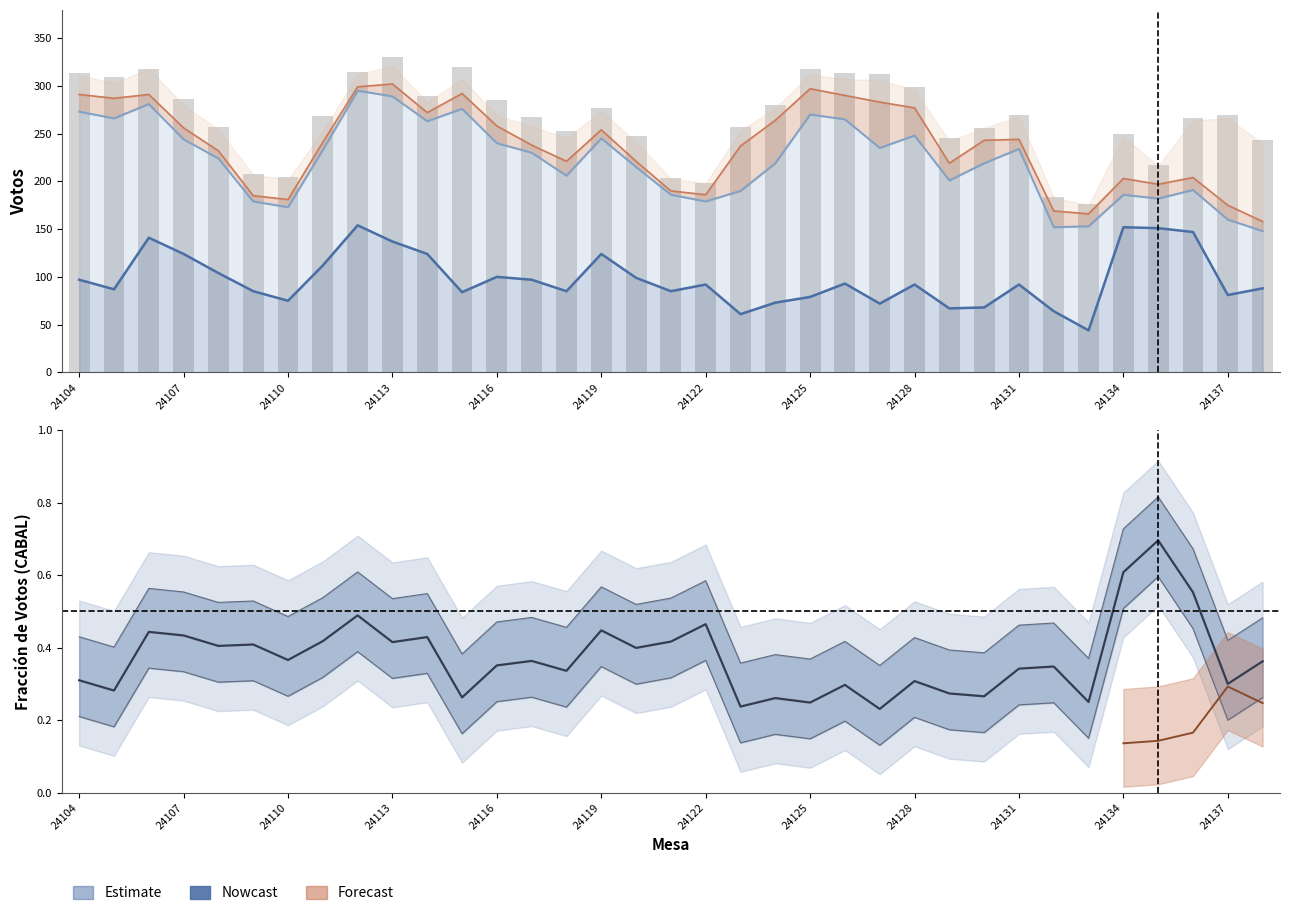

The value at 24131 is 166. True or false?

False